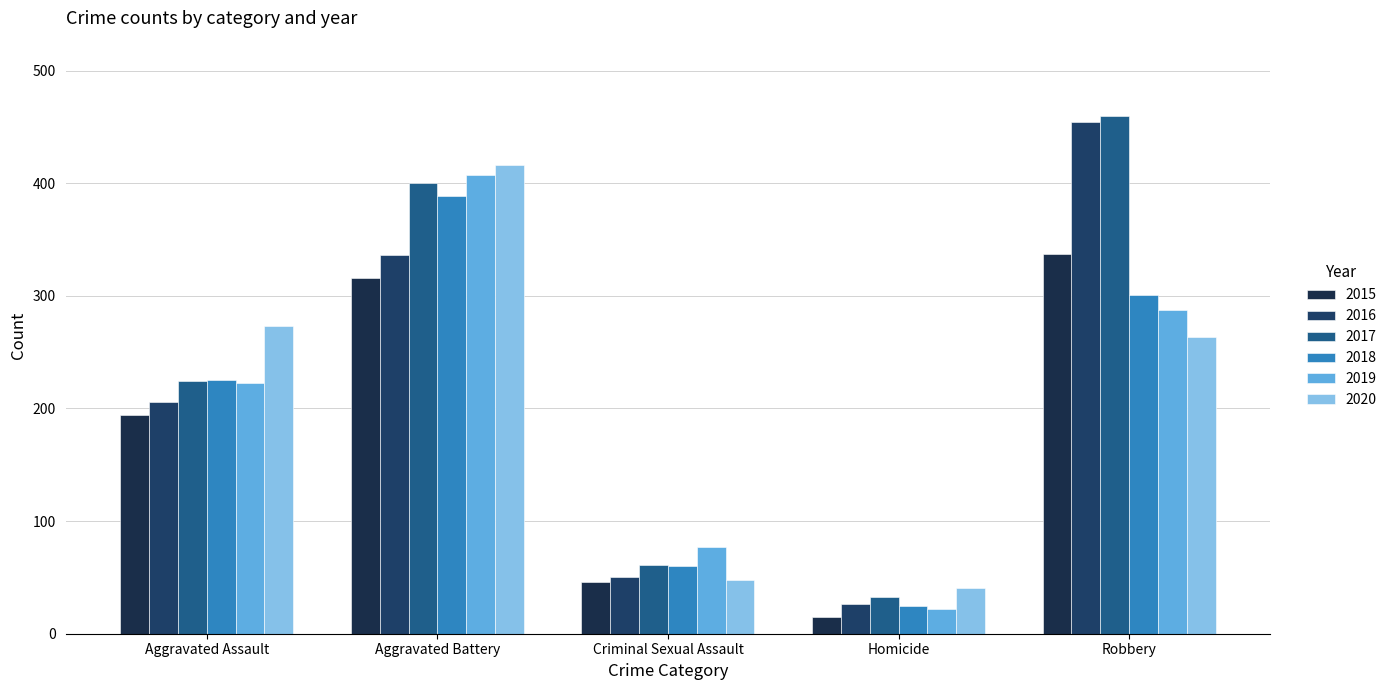

Which series has the largest total across all categories?

2017